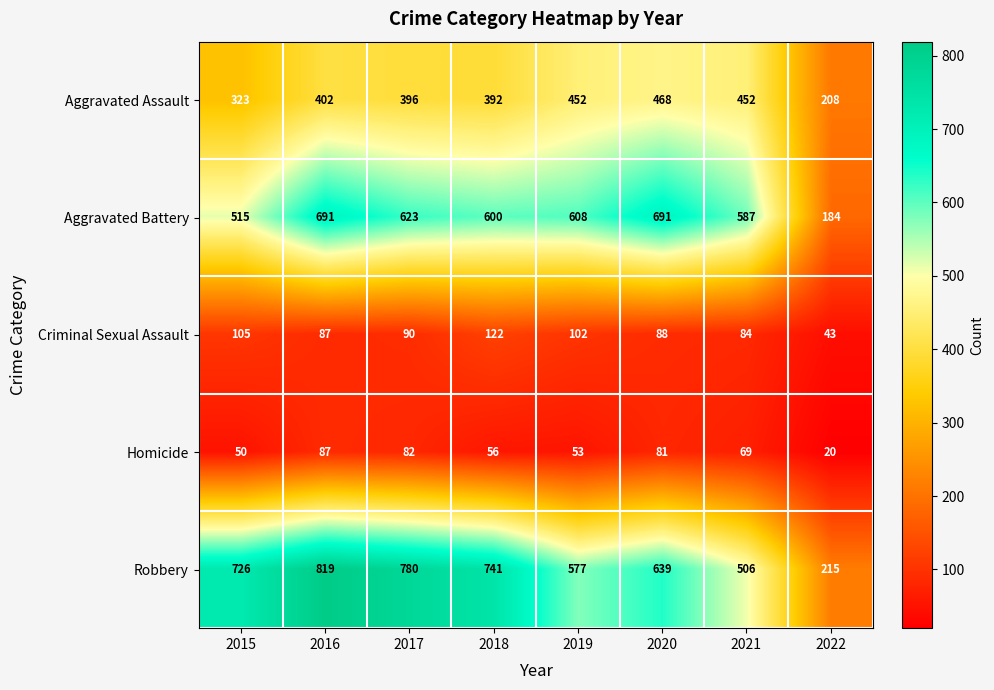

What value does the Aggravated Assault series have at 2022, to the nearest 5?

210